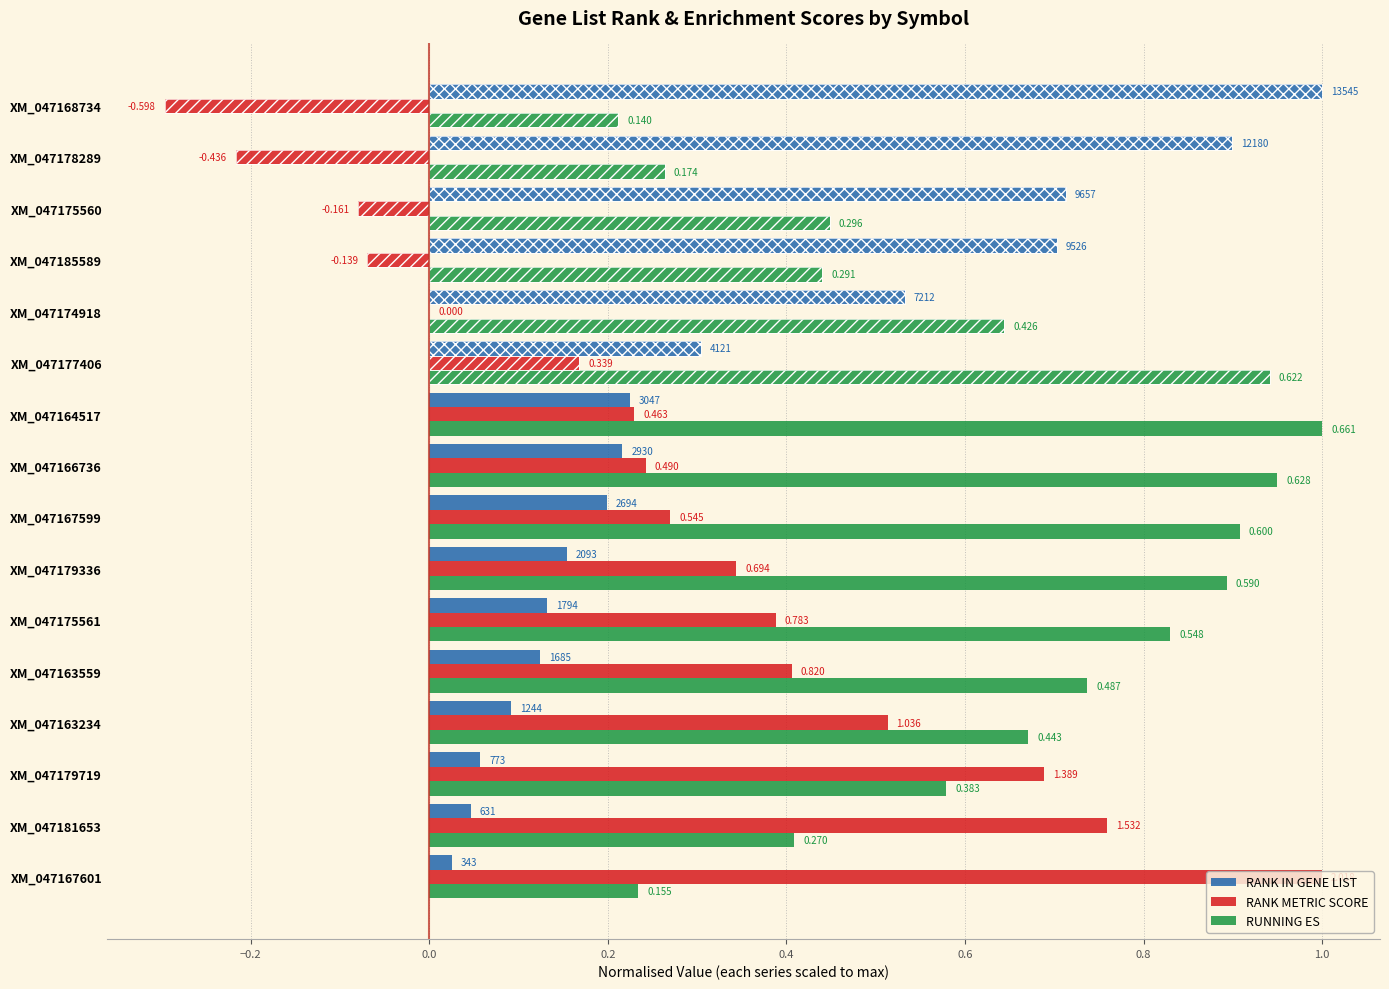

What is the difference between the highest and lowest values at XM_047177406?

0.8